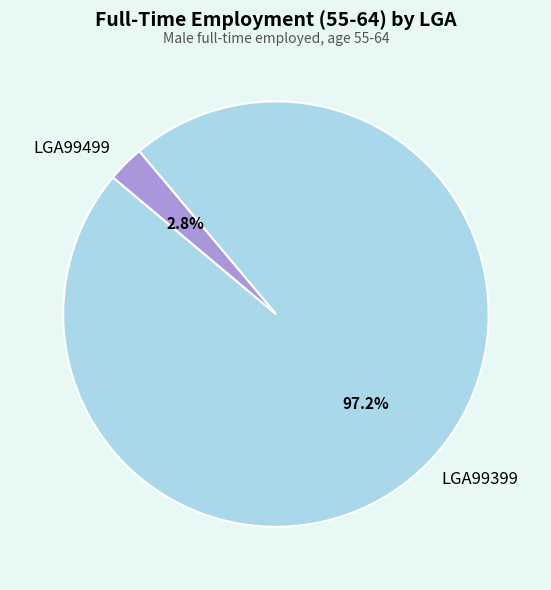

How many segments does this pie chart have?

2